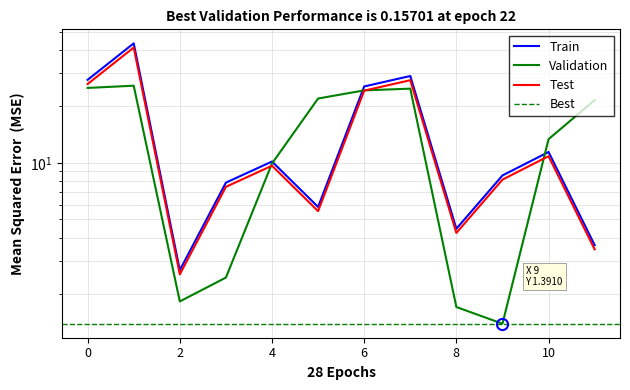

What is the value of the Train point at the 12th from the left?

3.6